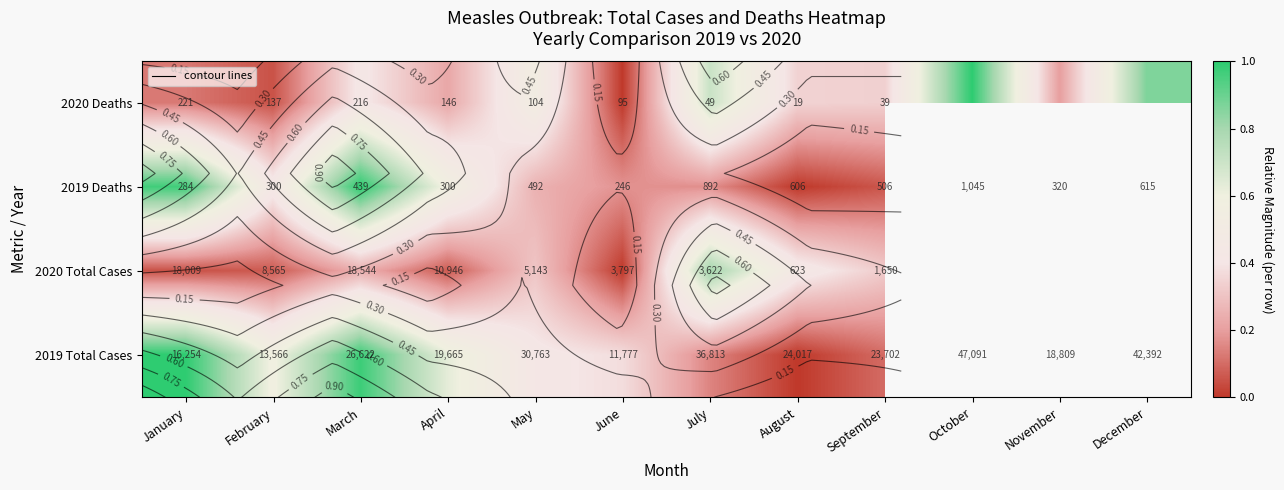

Which series has the largest total across all categories?

2020 Deaths